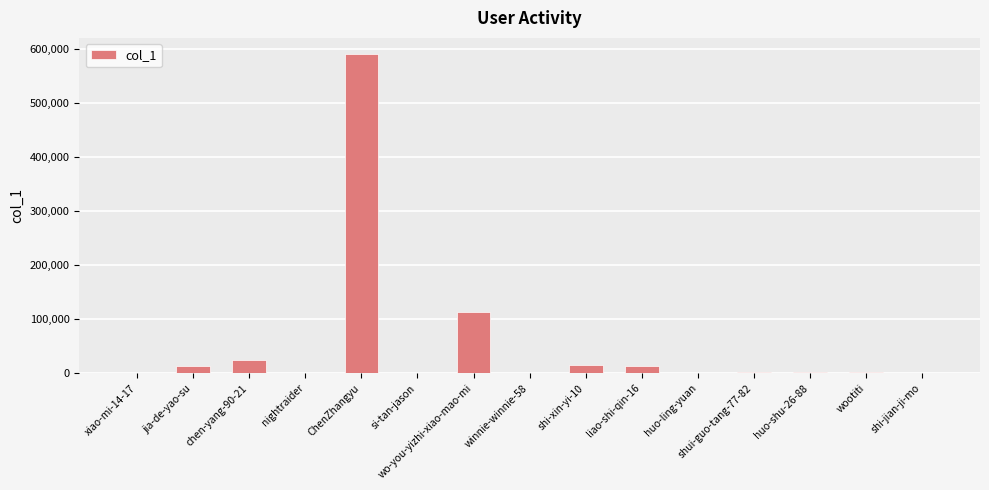

Where is the data nearest to the value 295517?

wo-you-yizhi-xiao-mao-mi